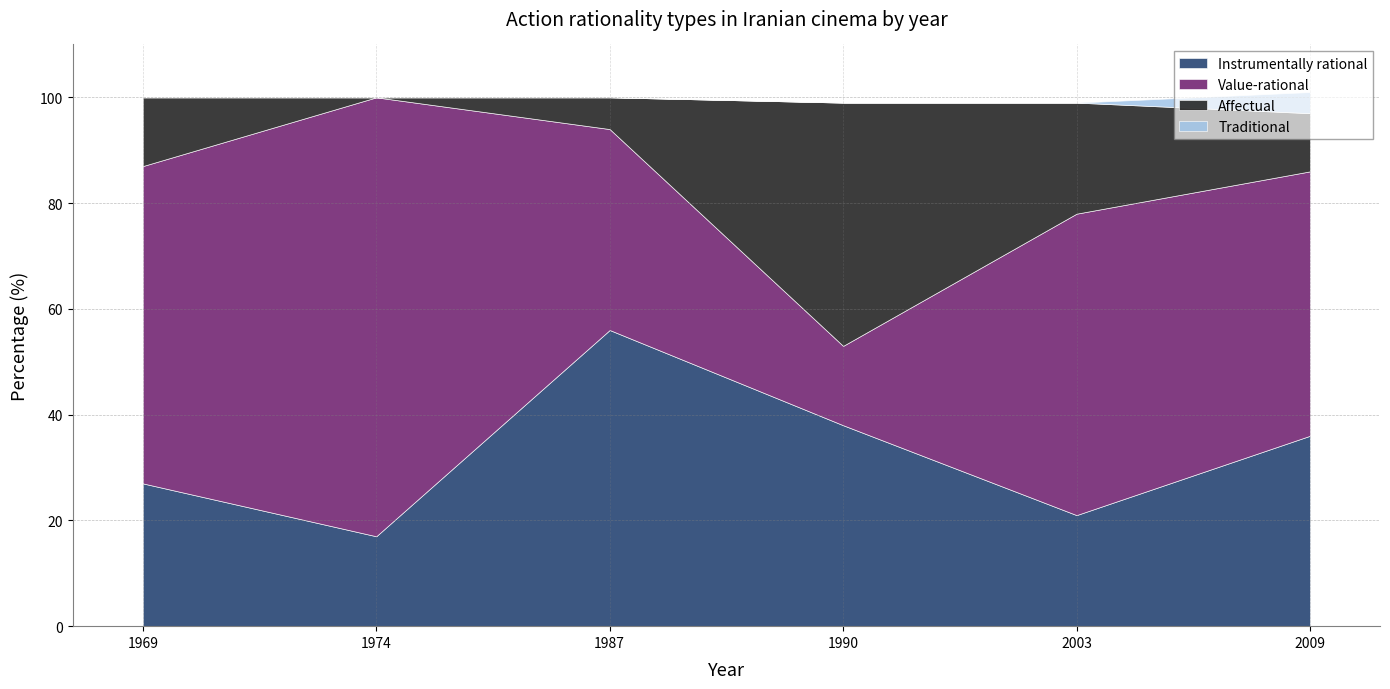

At which label is Value-rational closest to 49?

2009